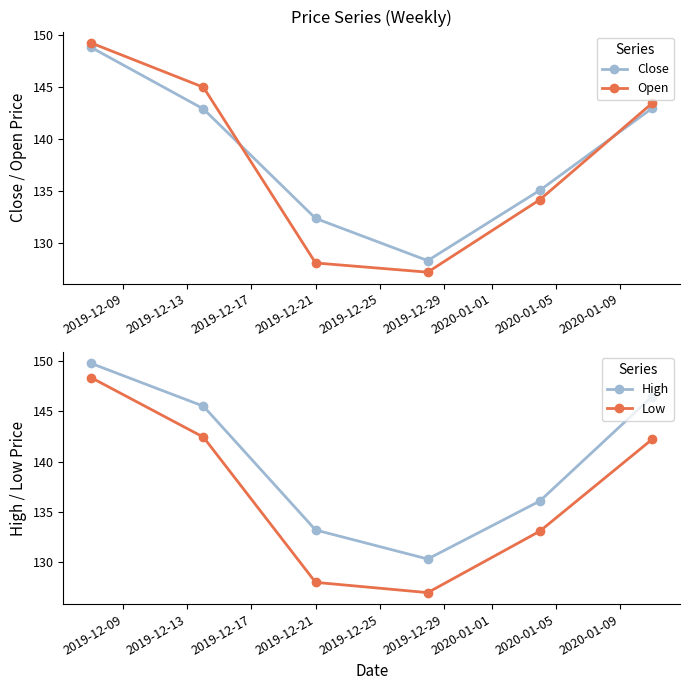

What is the value of the Close point at the 4th from the left?

128.3